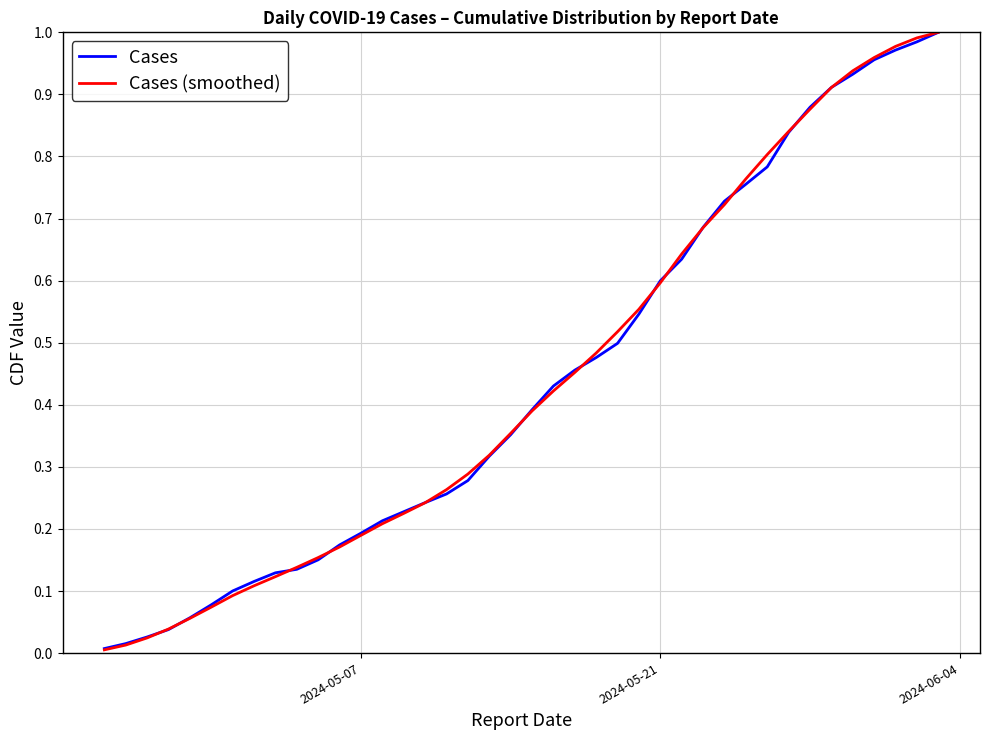

Which series has the widest spread of values?

Cases (smoothed)